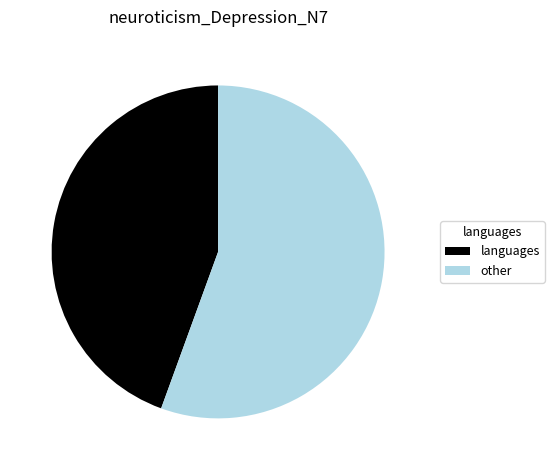

Which slice is the smallest?

languages